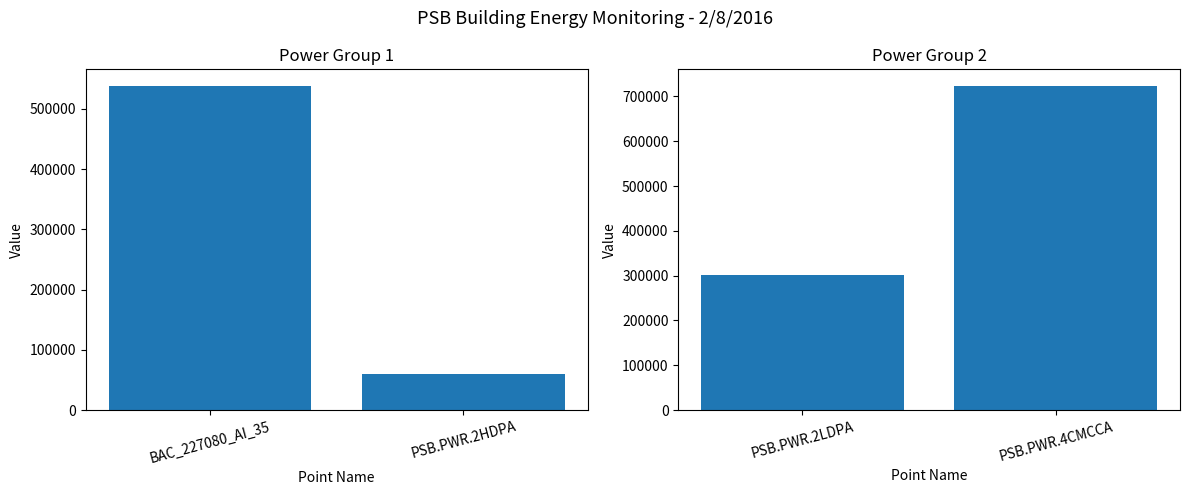

List the labels in order of value, smallest first.

PSB.PWR.2HDPA, BAC_227080_AI_35